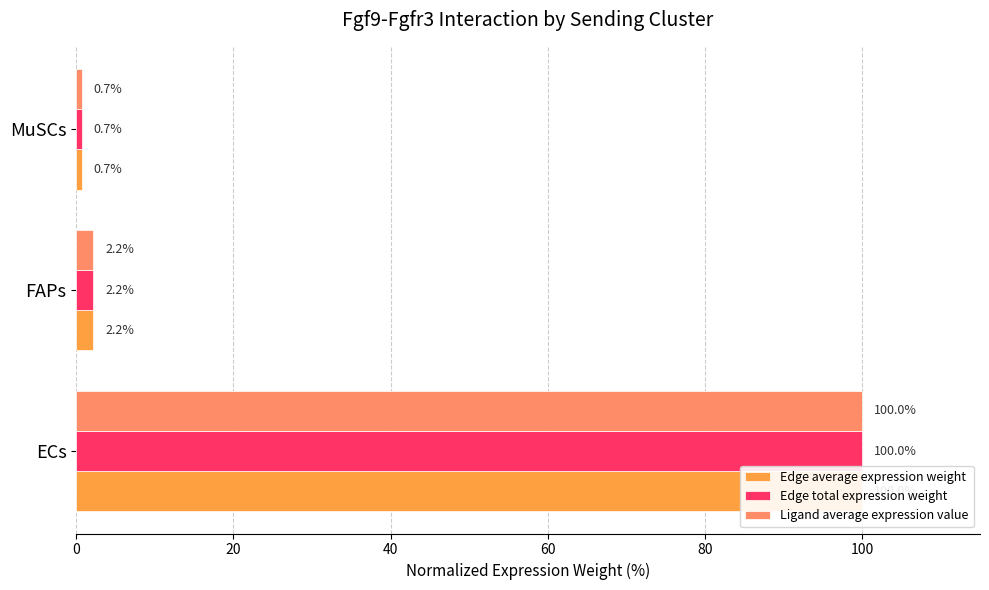

What is the value of the Edge average expression weight bar at the 3rd from the left?

0.7